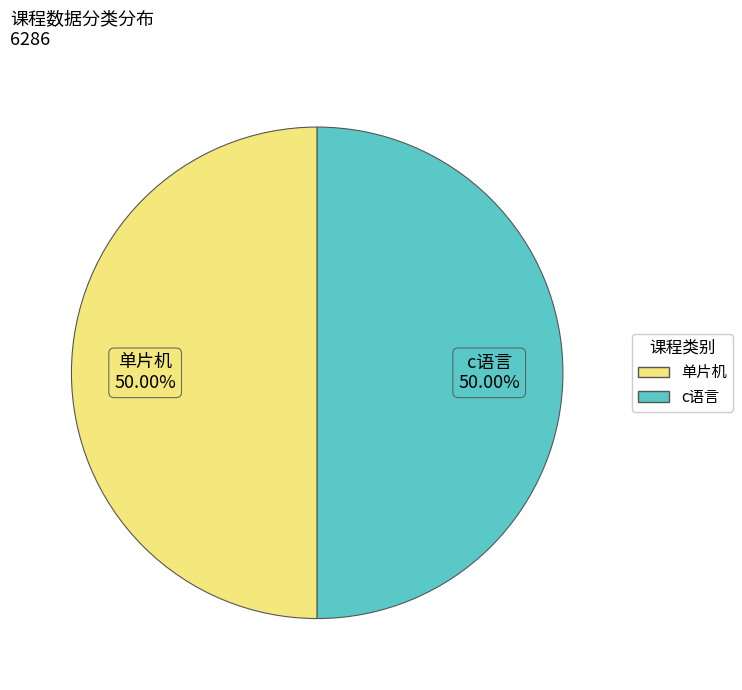

Count the number of slices in the pie.

2